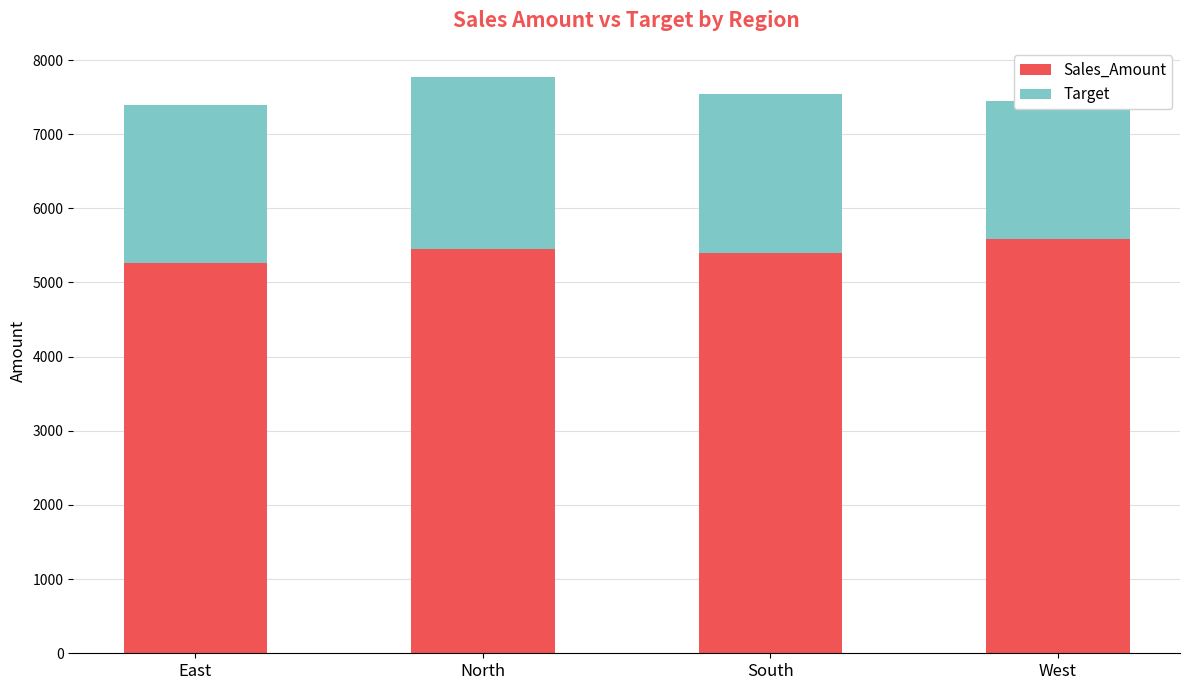

What is the label of the 4th bar from the left?

West